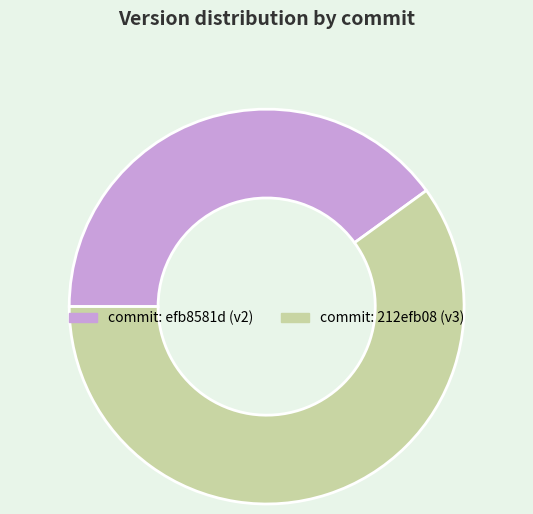

Between commit: efb8581d (v2) and commit: 212efb08 (v3), which is larger?

commit: 212efb08 (v3)